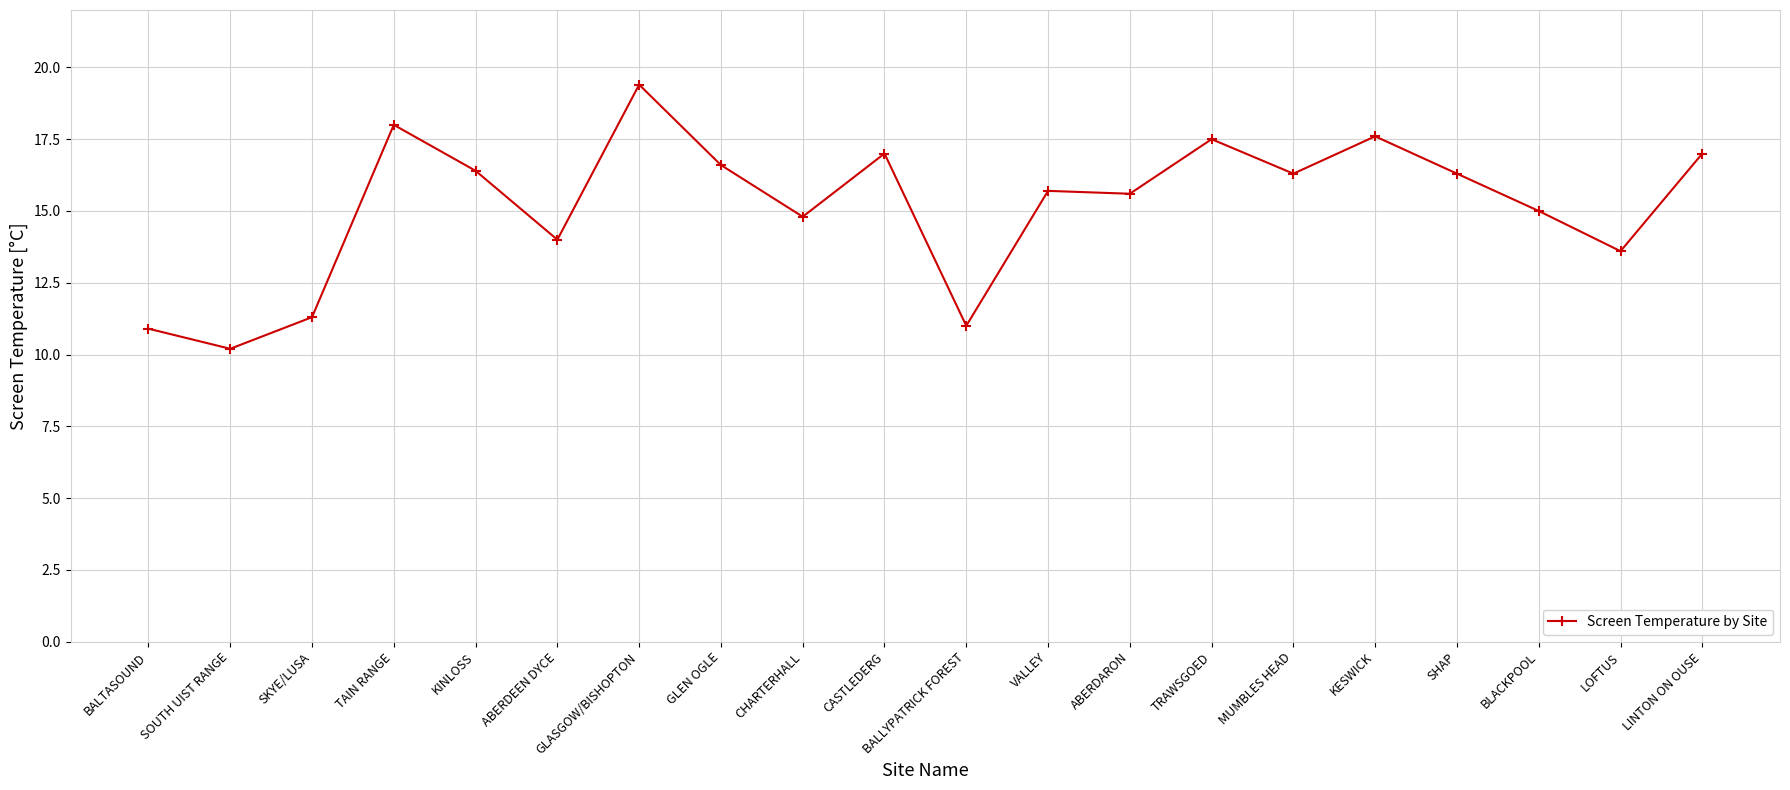

True or false: there are more than 2 points higher than both neighbors.

True